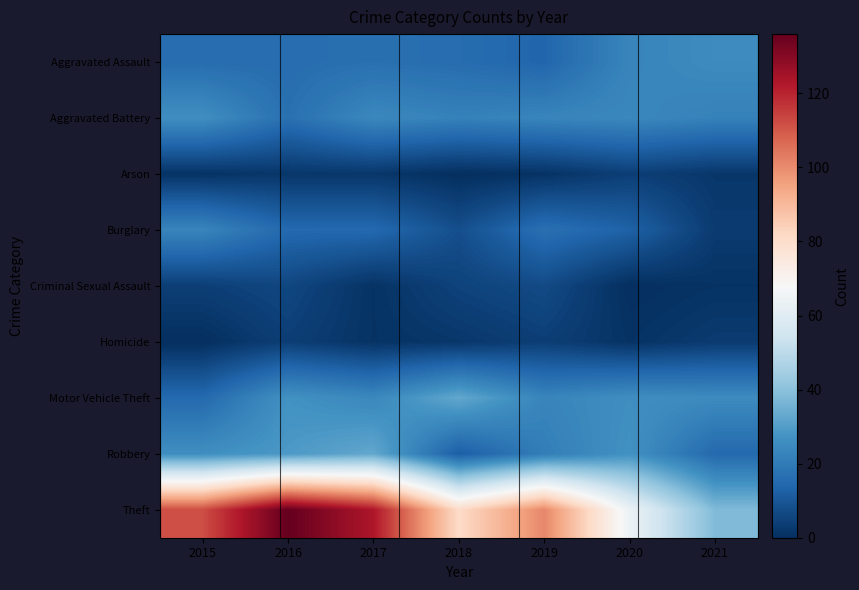

Between 2015 and 2016, which series saw the biggest shift?

Theft